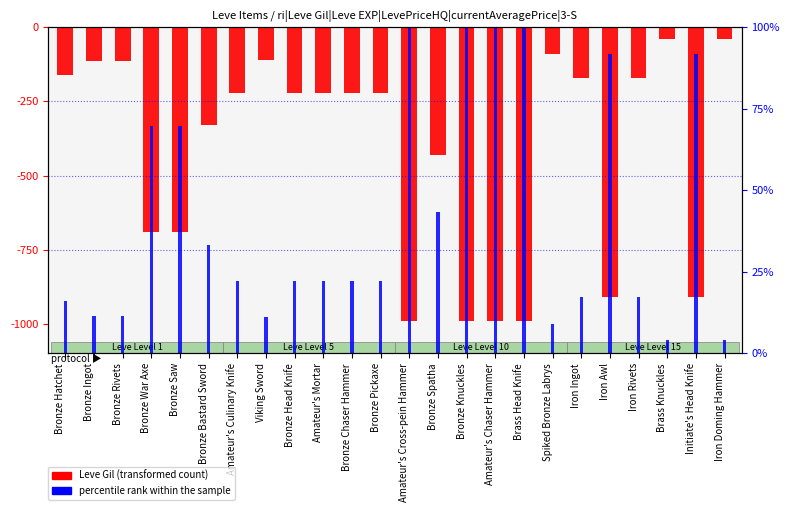

What is the sum of the Leve Gil (neg) values at Brass Head Knife and Bronze Spatha?

-1420.0